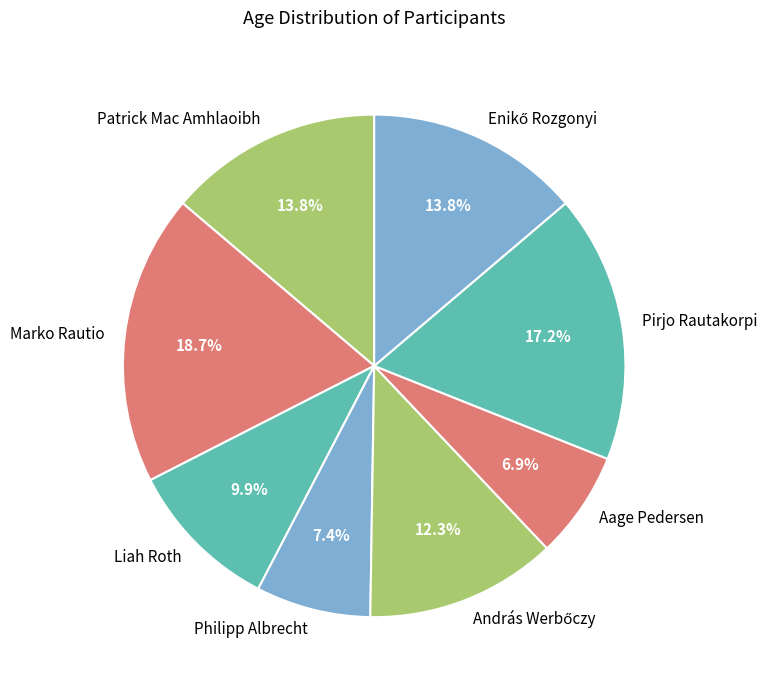

The Pirjo Rautakorpi slice represents 32% of the pie. True or false?

False